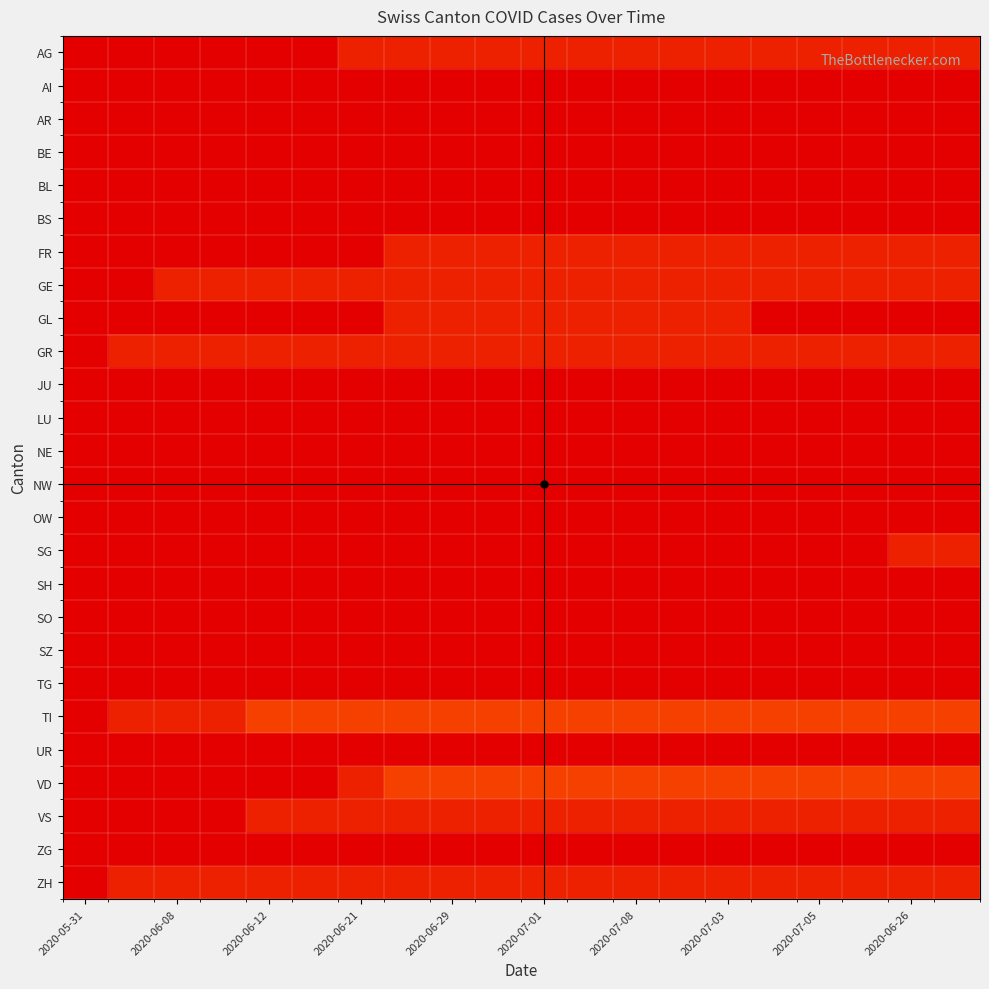

At which category does the chart reach its peak across all series?

2020-06-12